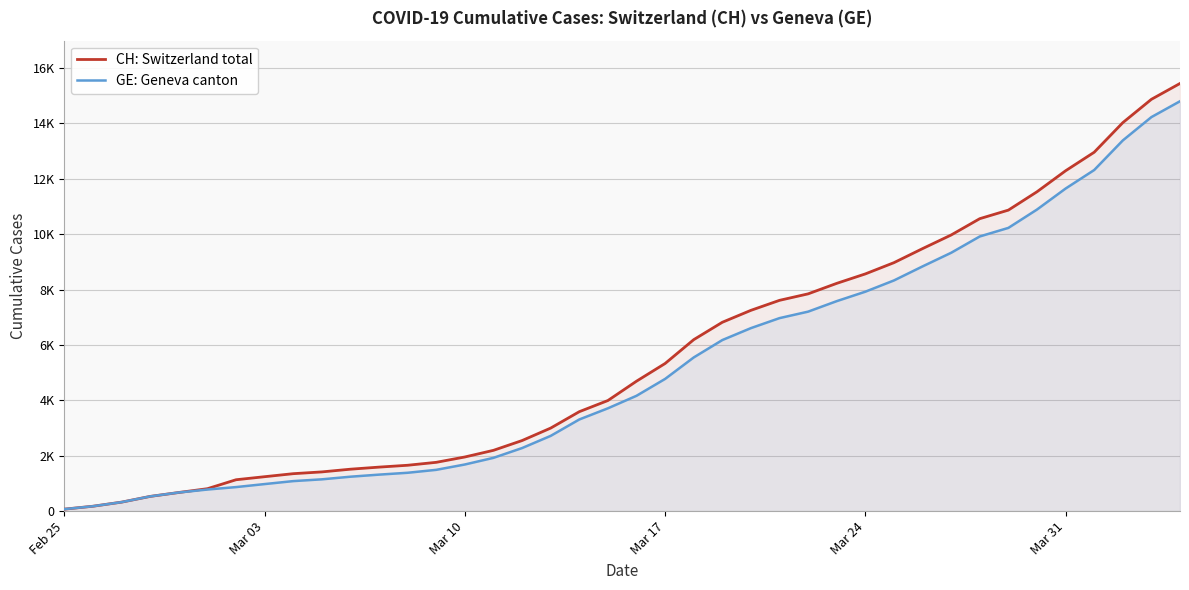

True or false: CH: Switzerland total and GE: Geneva canton intersect in this chart.

False